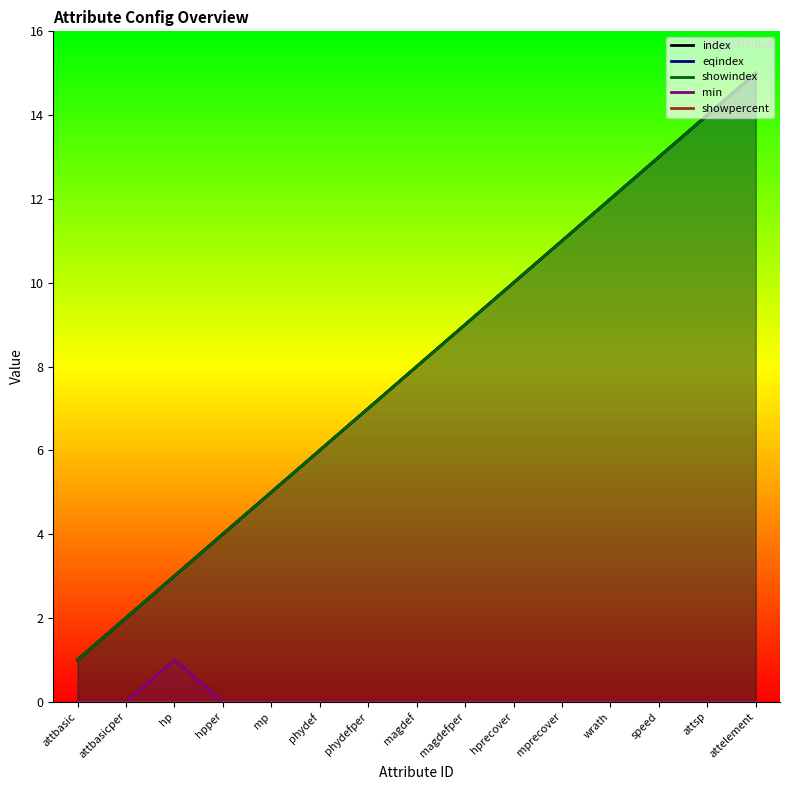

Reading left to right, list all the values displayed in this chart.

index: 1	2	3	4	5	6	7	8	9	10	11	12	13	14	15
eqindex: 1	2	3	4	5	6	7	8	9	10	11	12	13	14	15
showindex: 1	2	3	4	5	6	7	8	9	10	11	12	13	14	15
min: 0	0	1	0	0	0	0	0	0	0	0	0	0	0	0